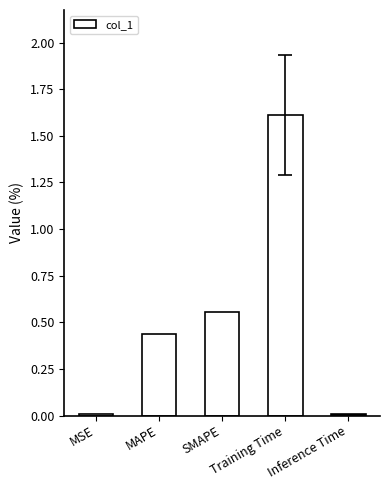

How many data points does each series have?

5